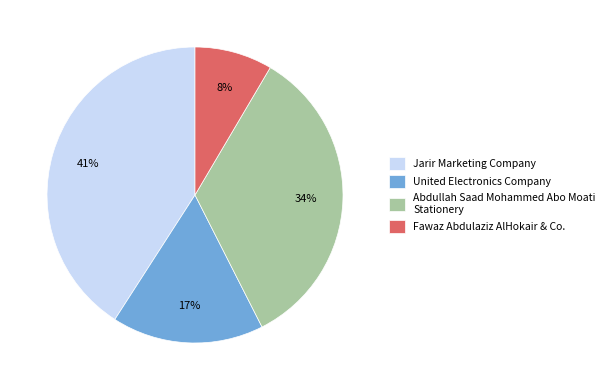

Does any single category account for the majority?

No